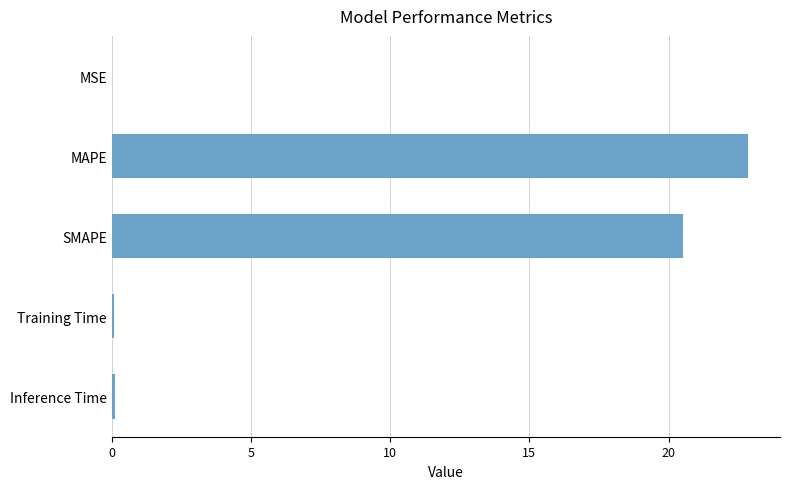

What is the greatest value displayed?

22.9